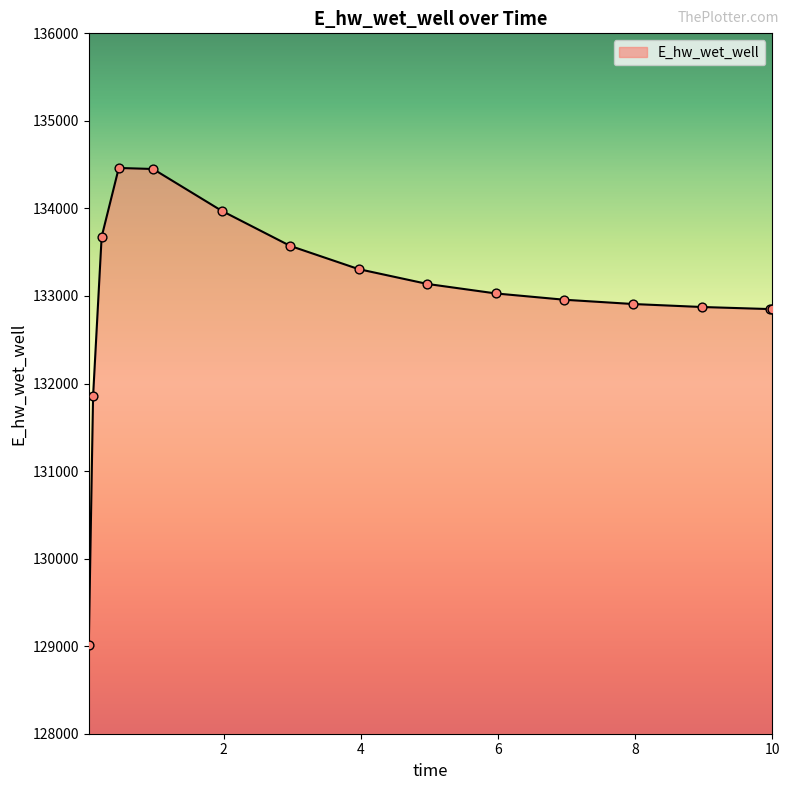

What is the greatest value displayed?

134462.2